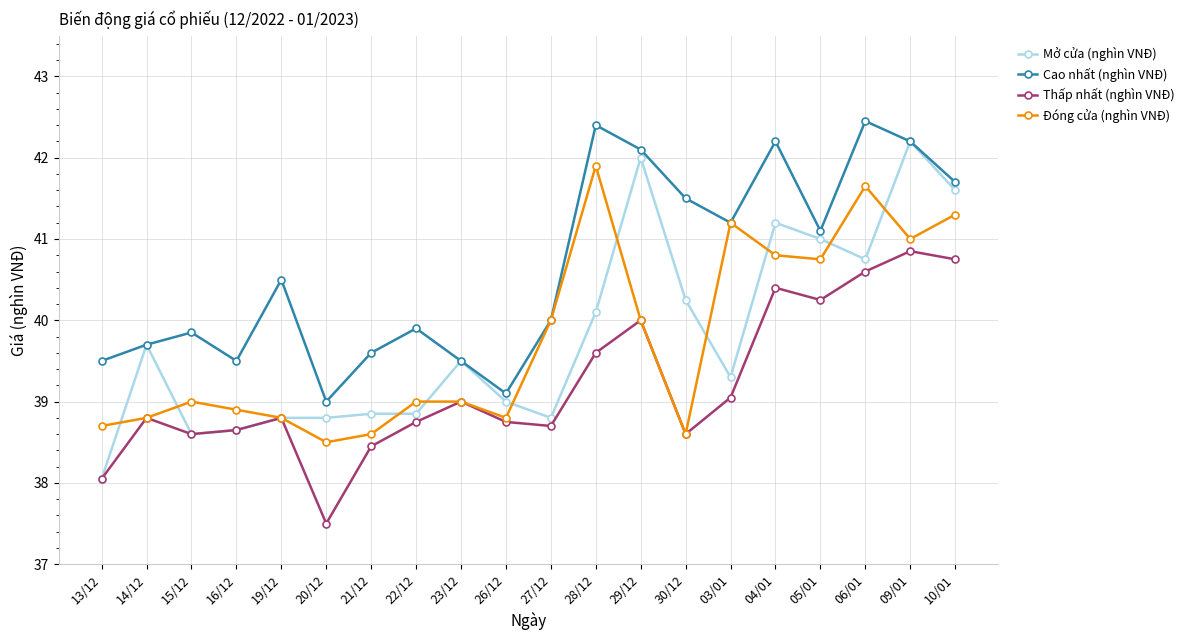

List the series in order of their peak value, lowest first.

Thấp nhất (nghìn VNĐ), Đóng cửa (nghìn VNĐ), Mở cửa (nghìn VNĐ), Cao nhất (nghìn VNĐ)